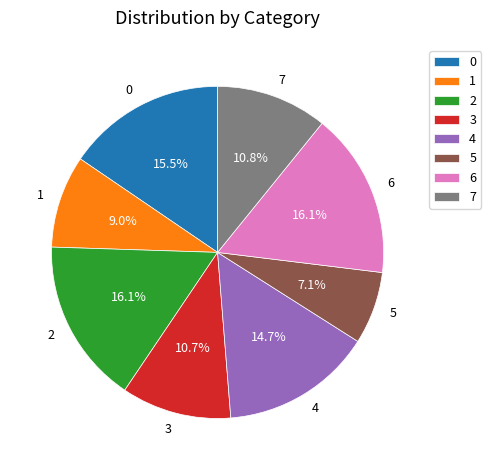

The 3 slice represents 23% of the pie. True or false?

False